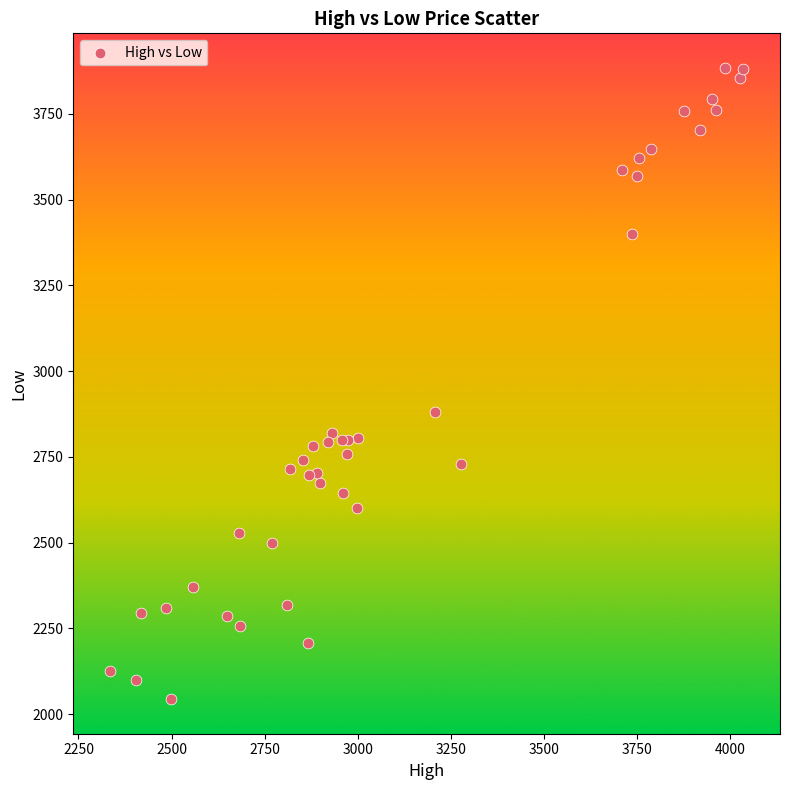

What Y value in the scatter plot is closest to 2964?

2880.0